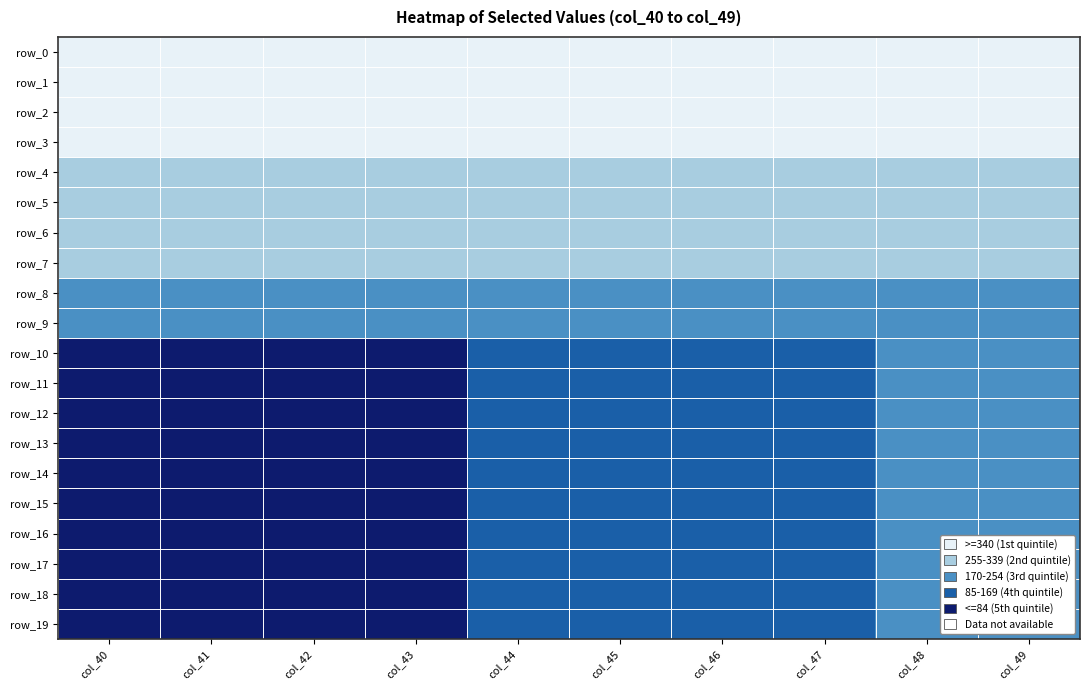

What is the difference between the row_2 values at col_45 and col_40?

5.0